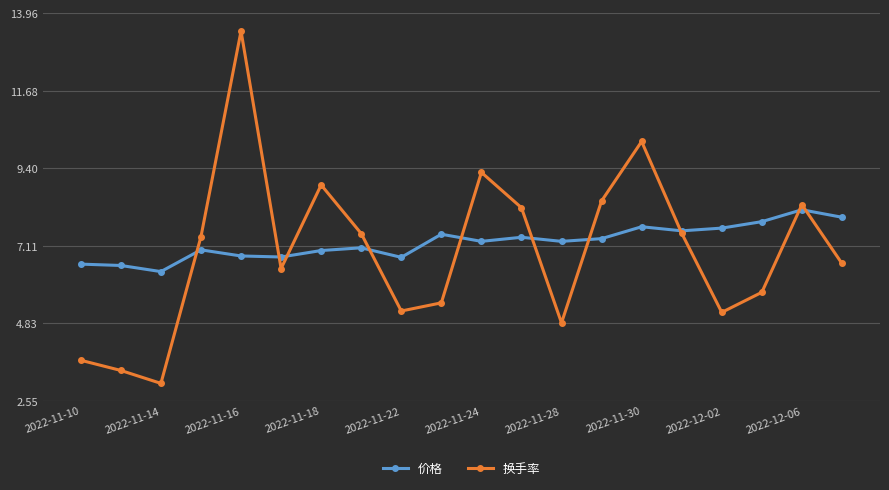

Which series has the largest total across all categories?

价格